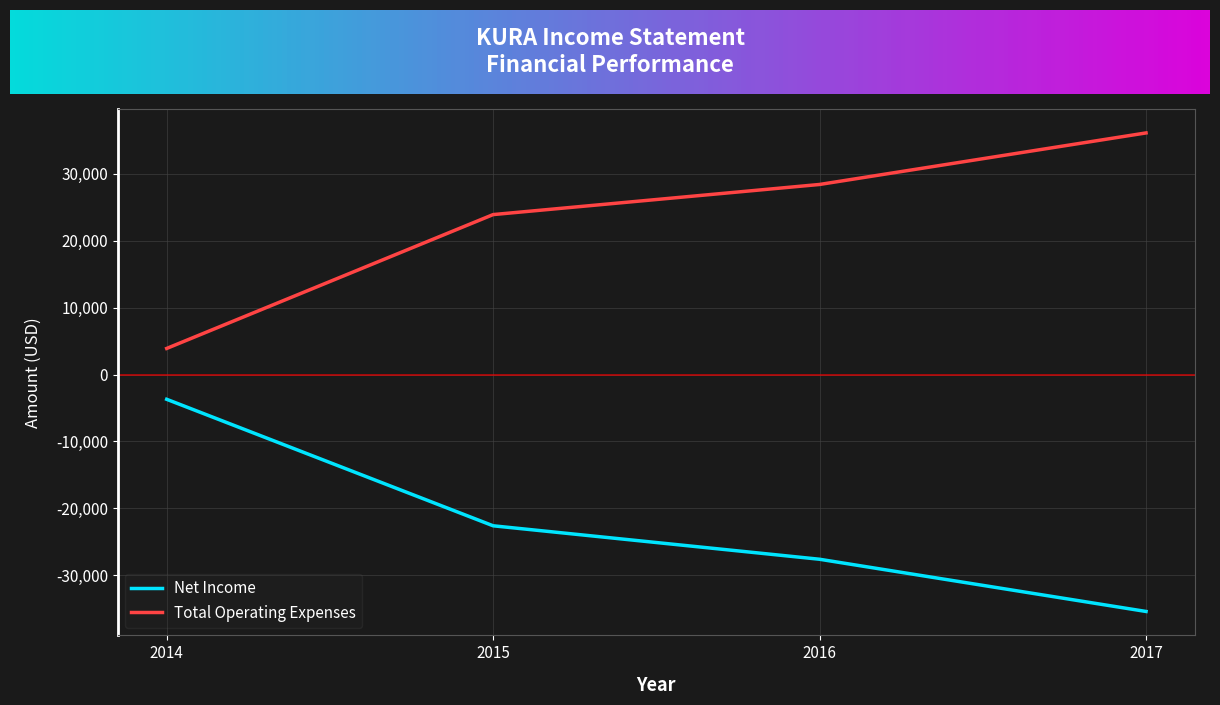

What is the difference between the highest and lowest values at 2015?

46500